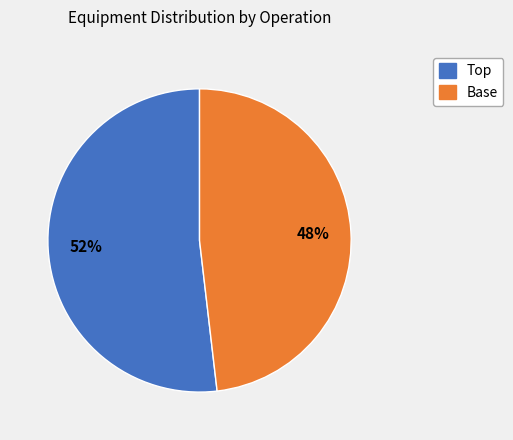

To the nearest percent, what is the difference between the largest and smallest slice percentages?

4%